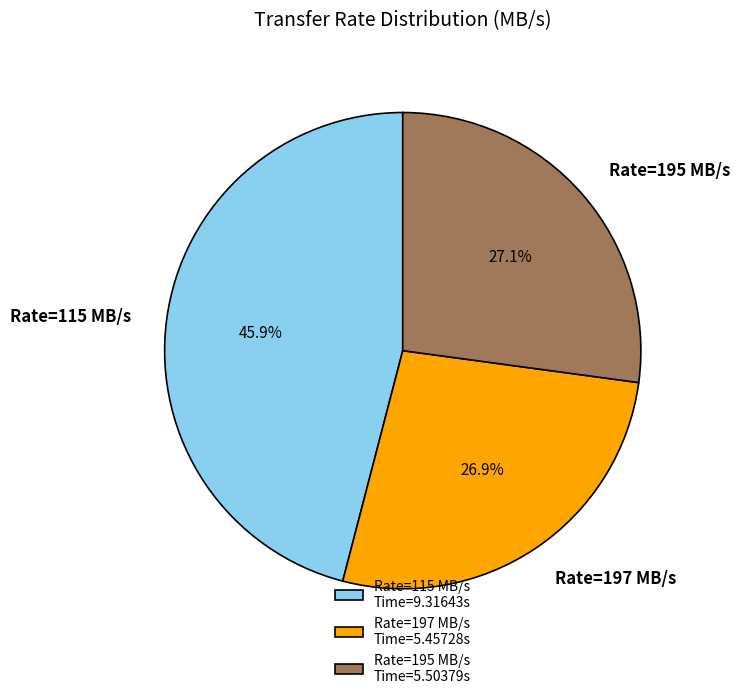

What is the largest slice in the pie chart?

Rate=115 MB/s Time=9.31643s